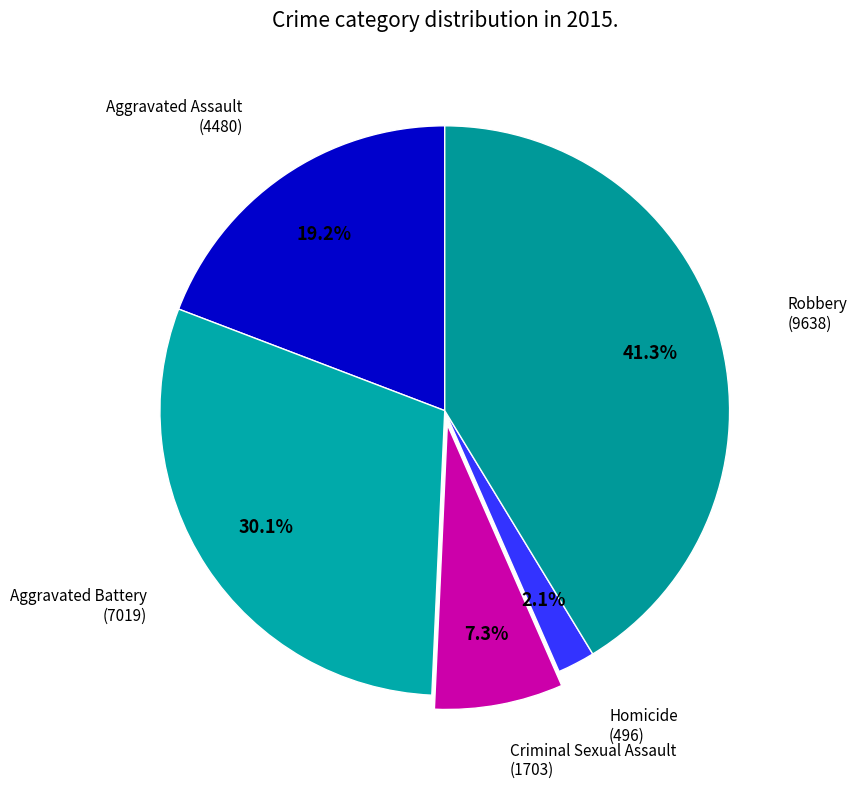

What is the smallest slice in the pie chart?

Homicide